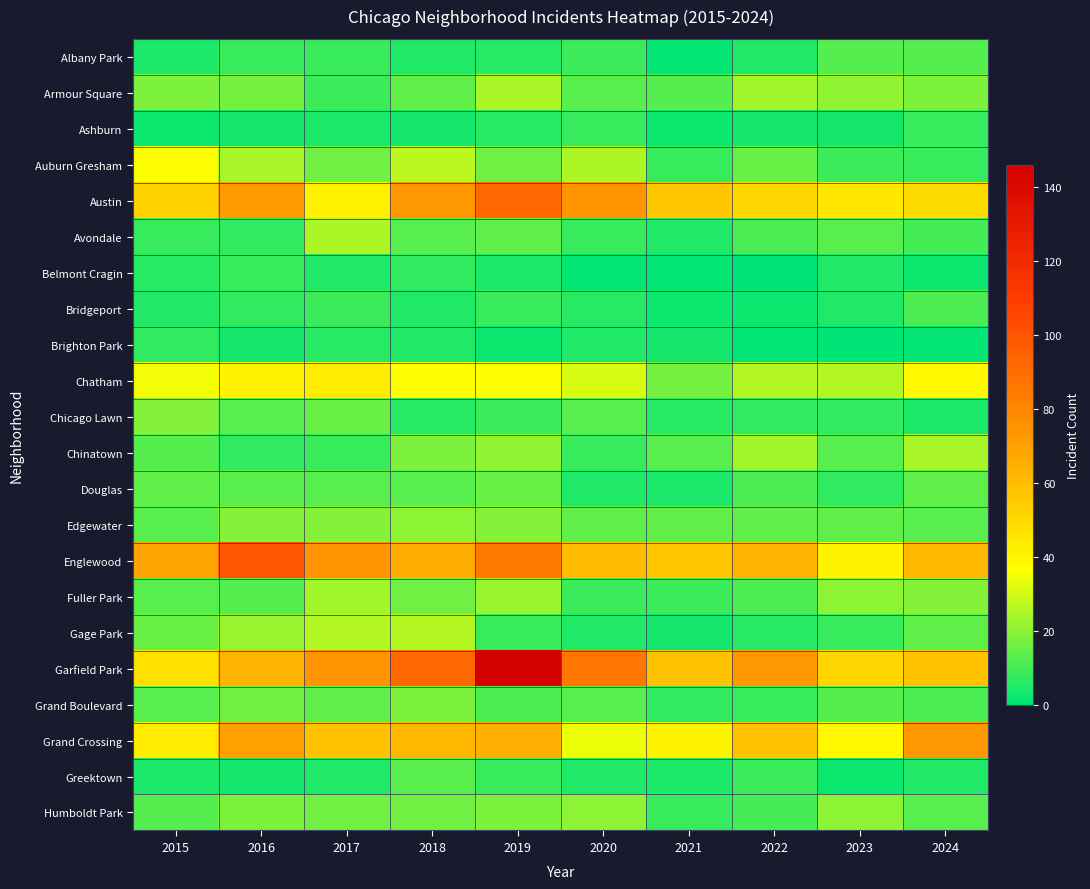

How many data points does each series have?

10